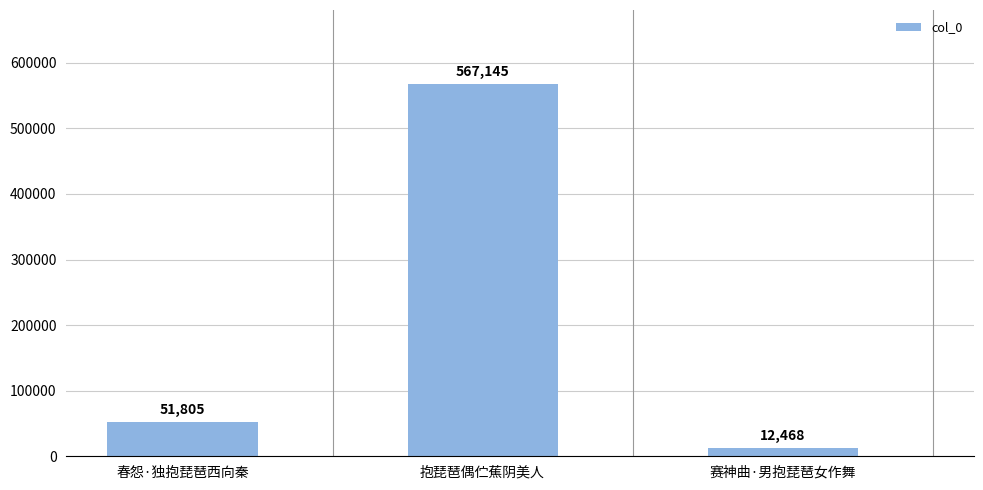

Read the value at 赛神曲·男抱琵琶女作舞, to the nearest 50.

12450